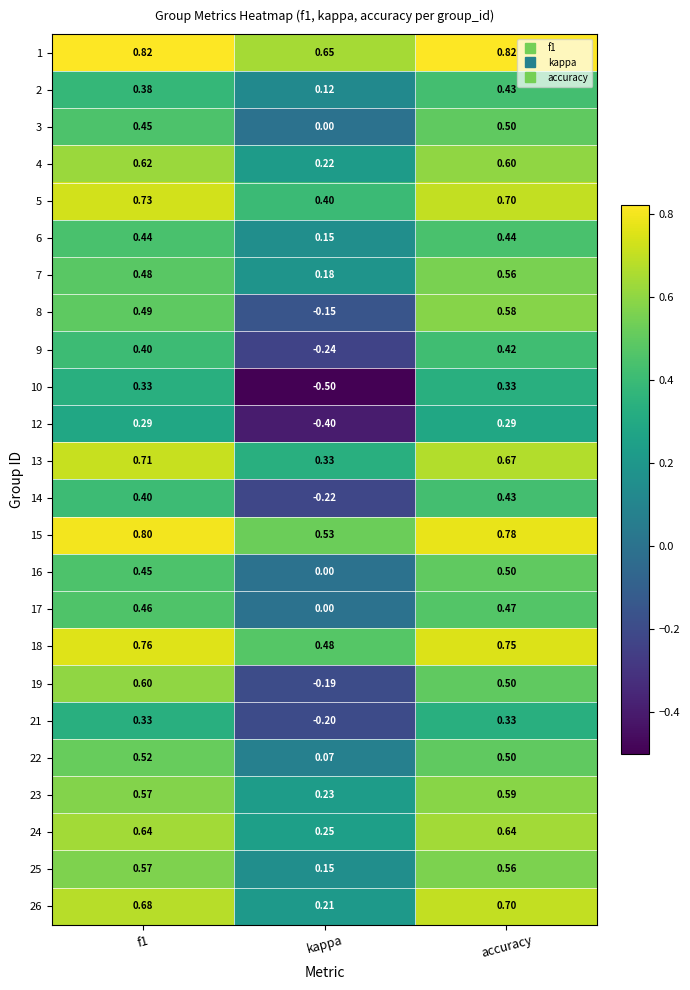

At which label is 6 closest to 0?

kappa